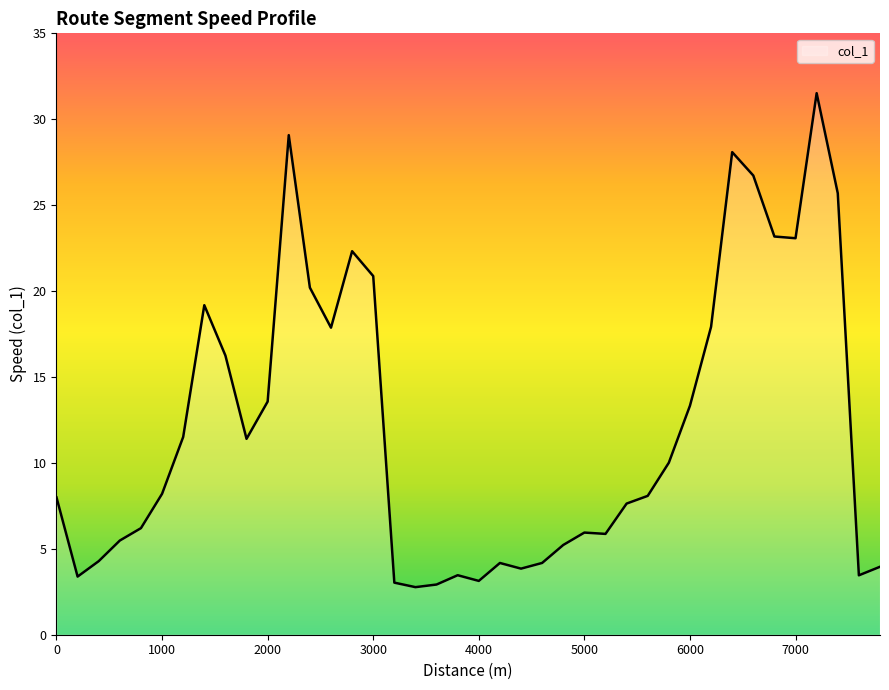

Does the chart display data point markers on the line(s)?

No